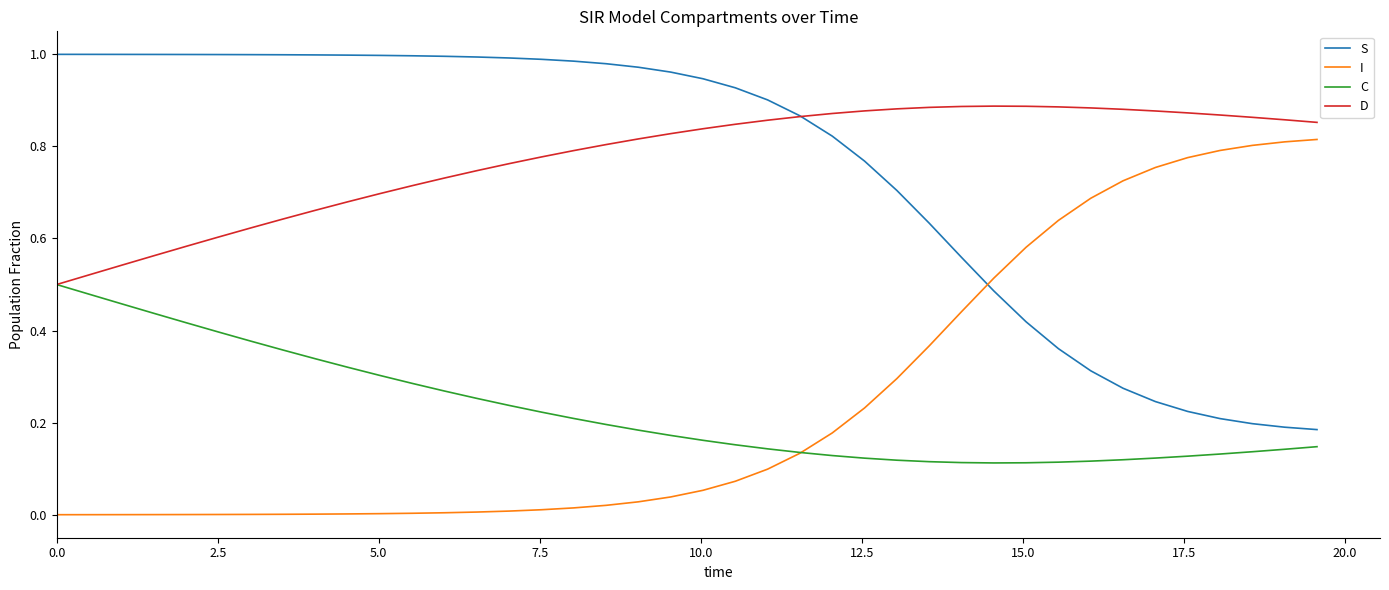

True or false: C and S cross at least once.

False